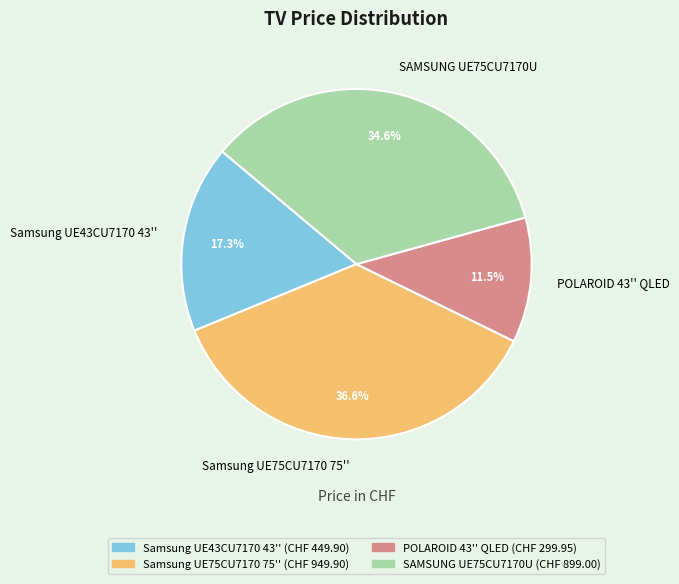

What percentage is the Samsung UE43CU7170 43'' slice, to the nearest percent?

17%